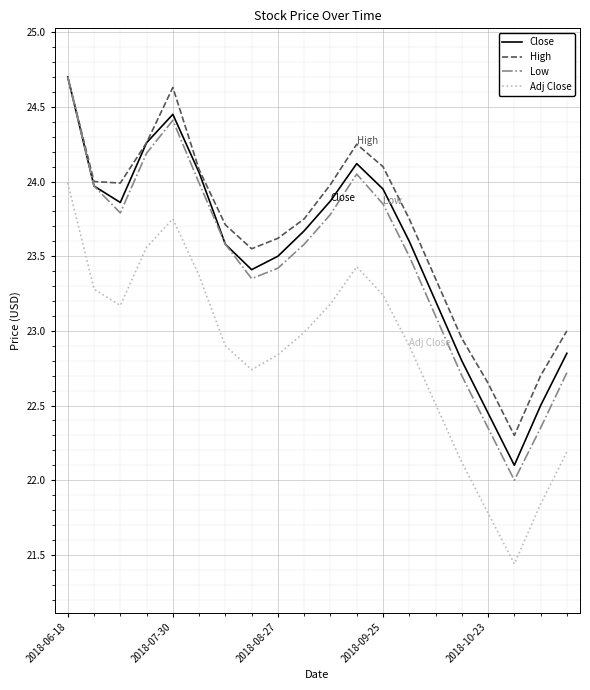

Which series has the largest range (max minus min)?

Low